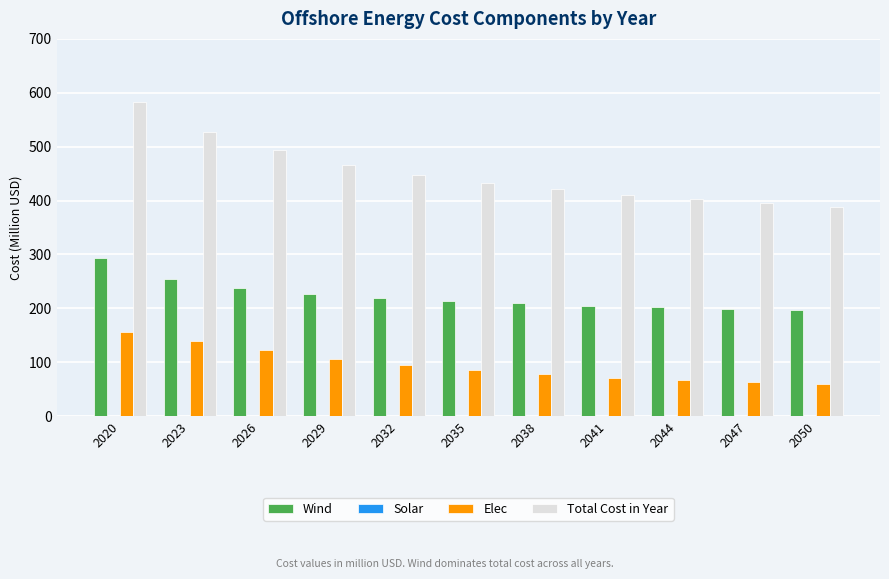

What is the sum of all Wind values?

2456.3